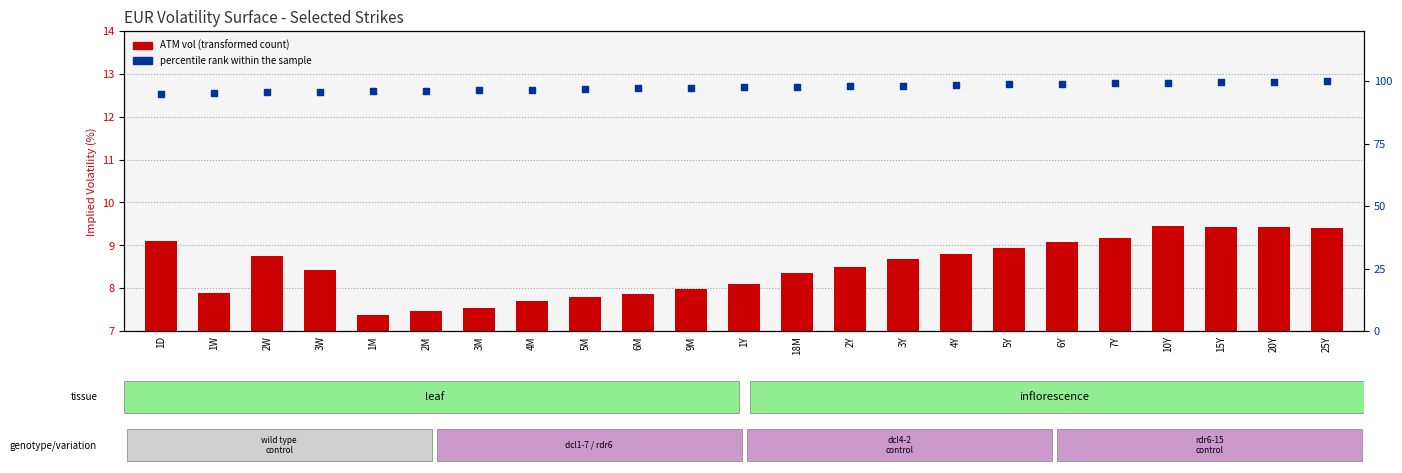

Which series reaches the maximum Y coordinate?

percentile rank within the sample